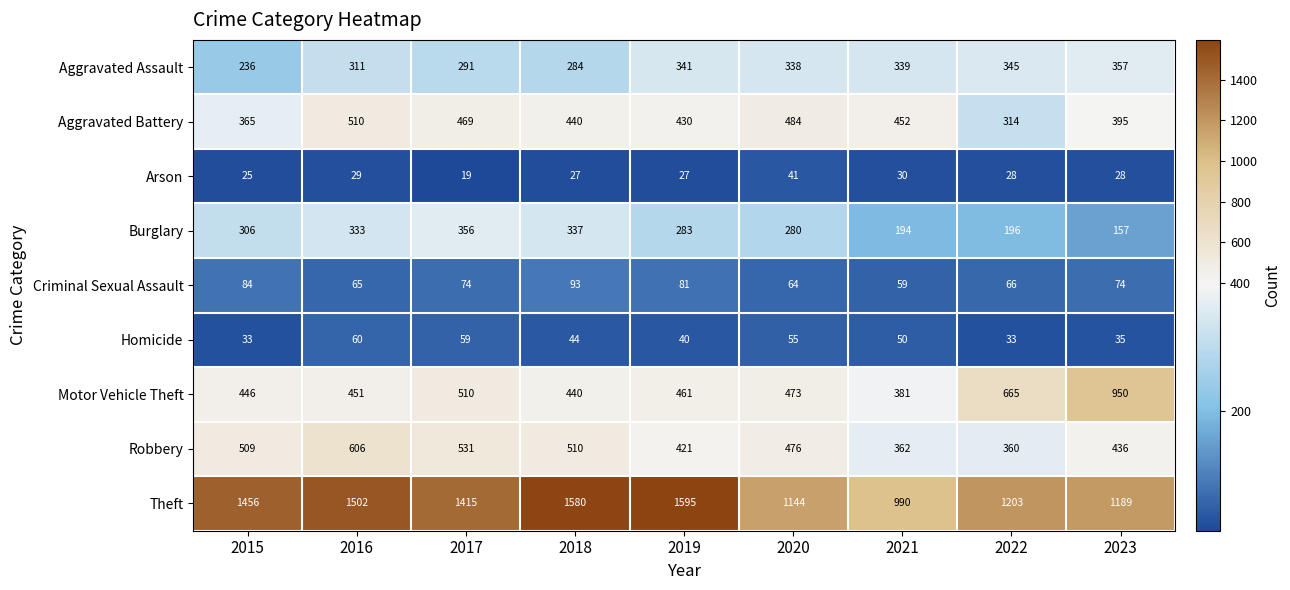

The Arson series shows 25 at 2015. True or false?

True